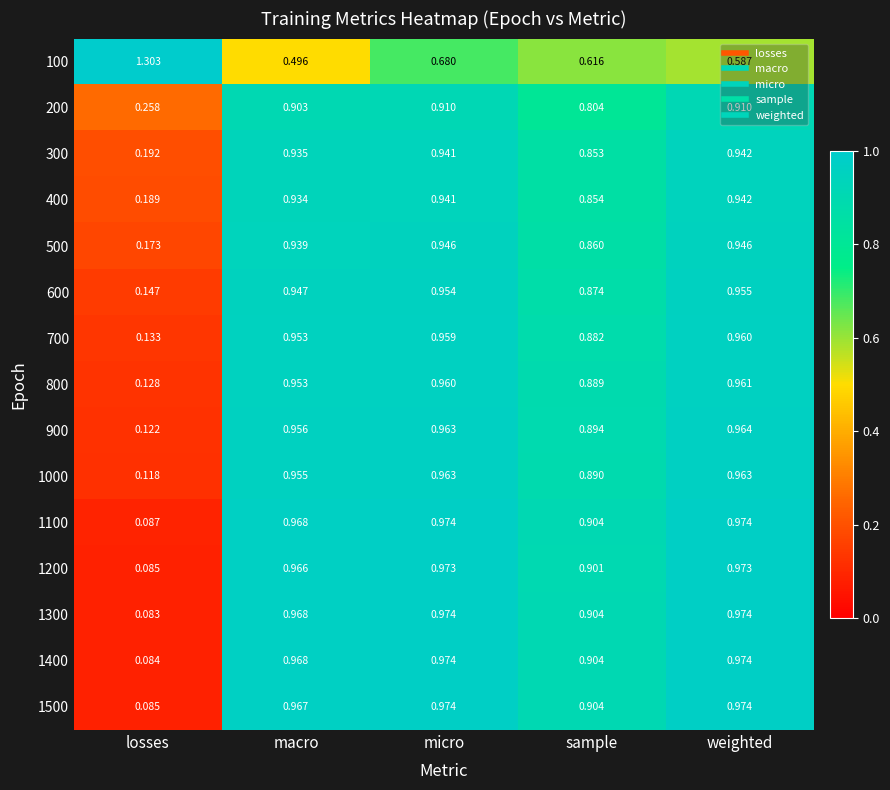

Which category has the highest value across all series?

losses